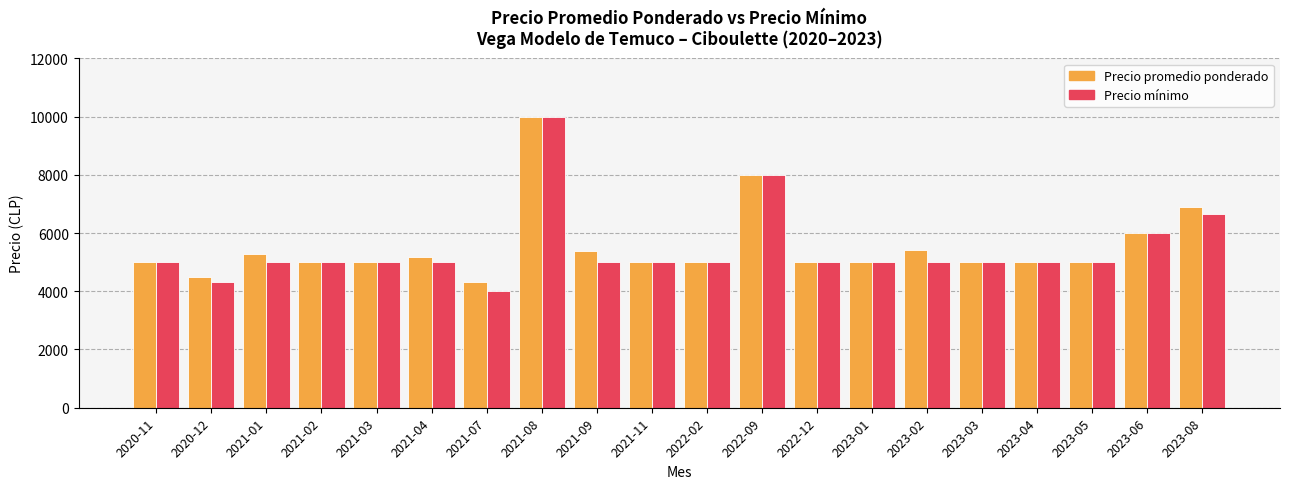

Which series has the largest range (max minus min)?

Precio mínimo